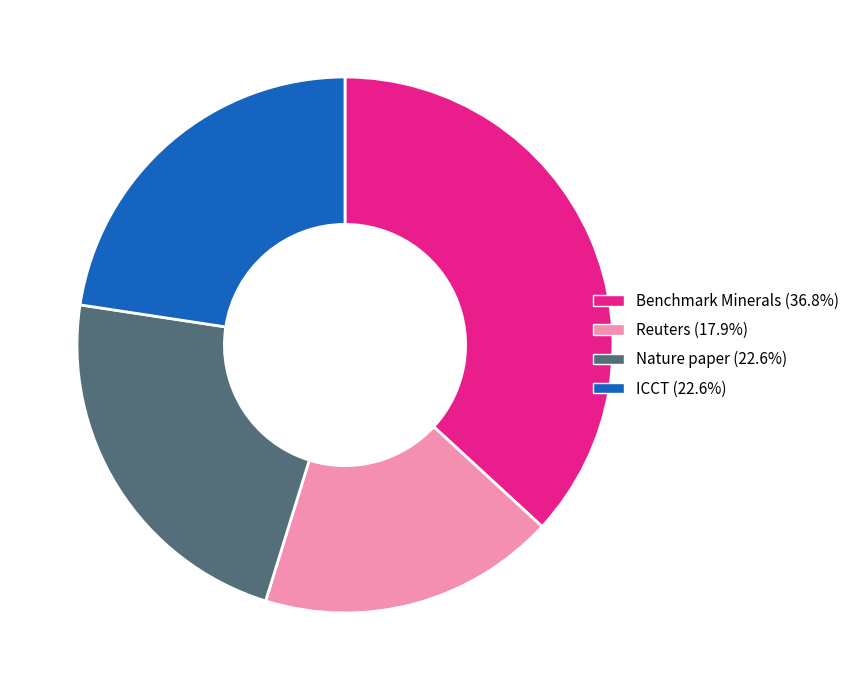

Approximately how many times larger is the value at ICCT compared to Reuters?

1.3